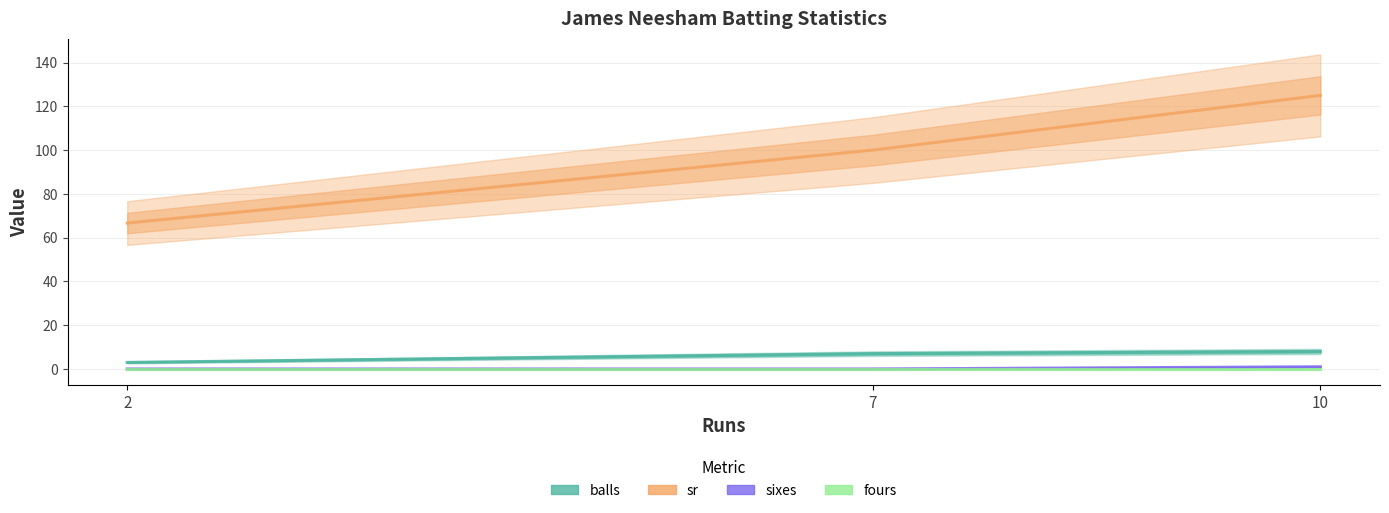

Which series has the largest total across all categories?

sr